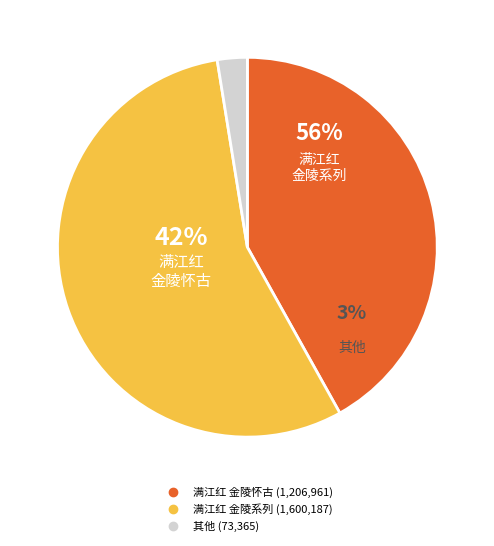

Is it true that 满江红·金陵乌衣园 is 1% of the pie?

False